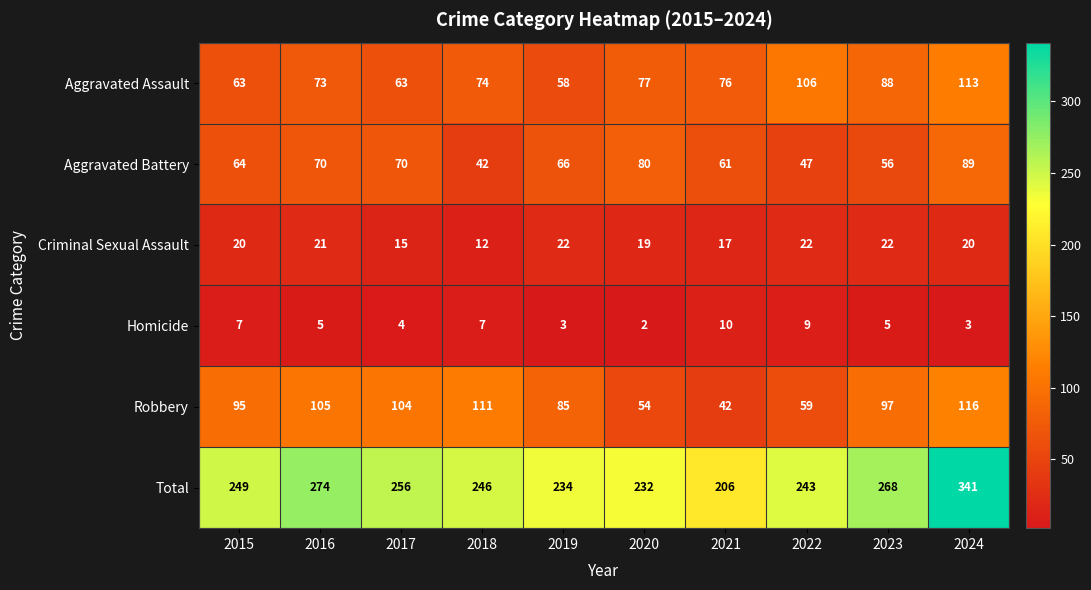

What is the sum of the Aggravated Assault values at 2015 and 2023?

151